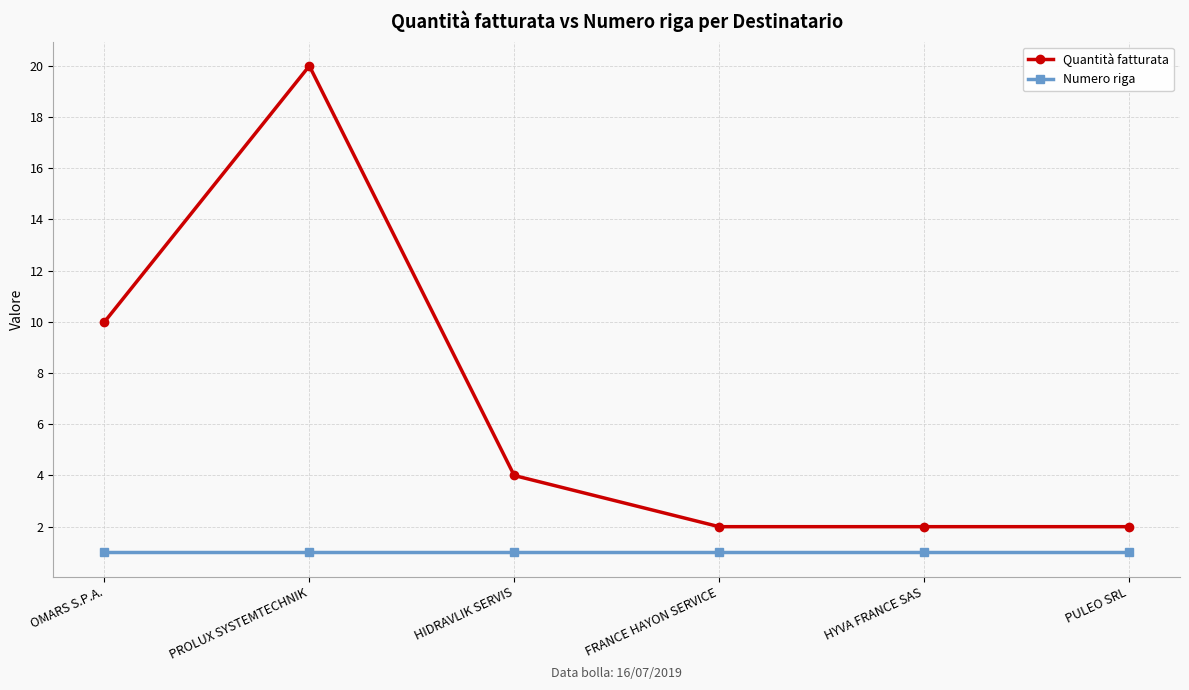

Is the value of Numero riga at PROLUX SYSTEMTECHNIK greater than the value of Quantità fatturata at HIDRAVLIK SERVIS?

No